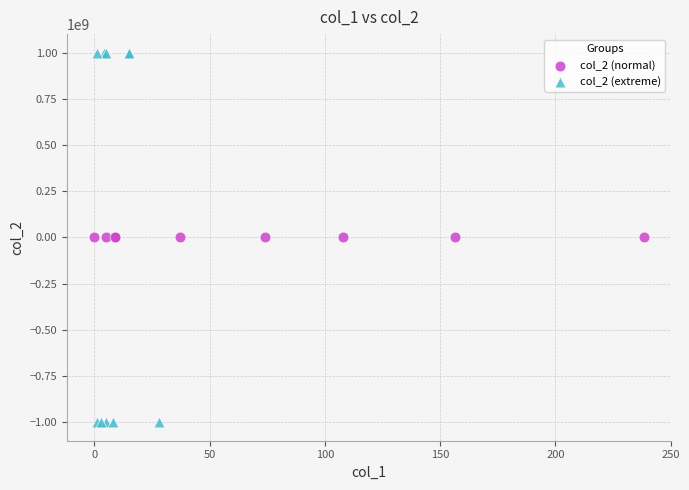

Which series contains the lowest Y value?

col_2 (extreme)